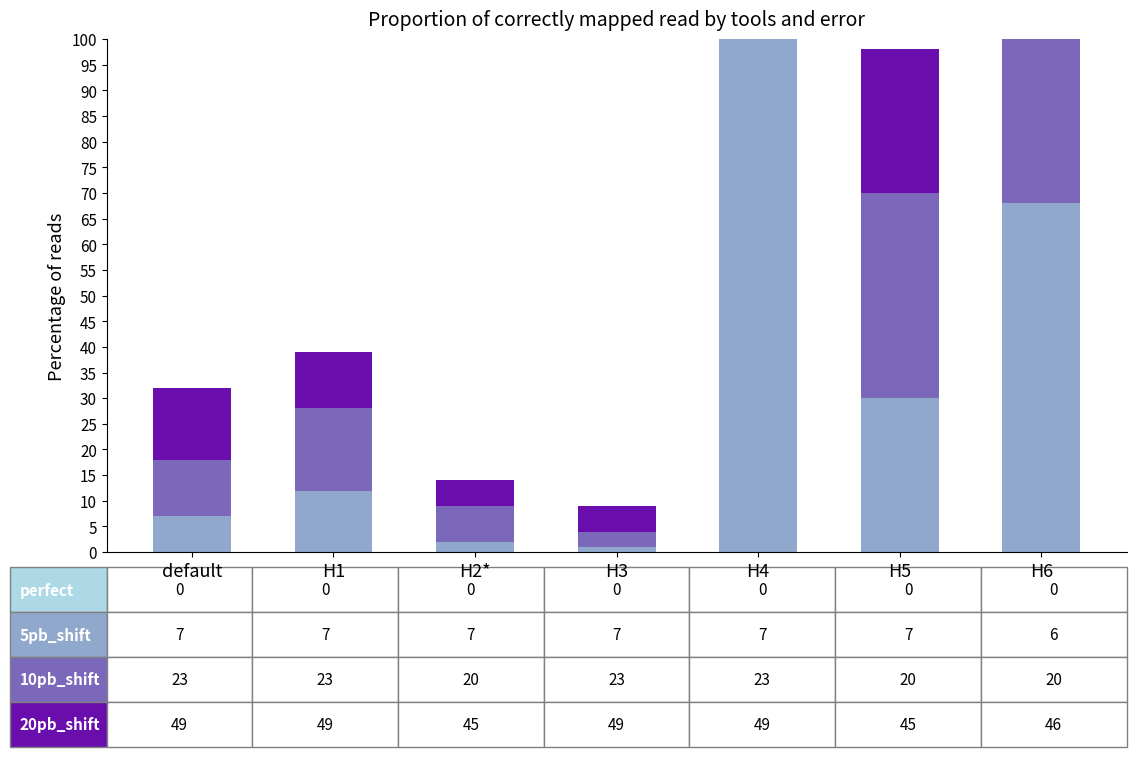

What is the label of the 6th bar from the right?

H1